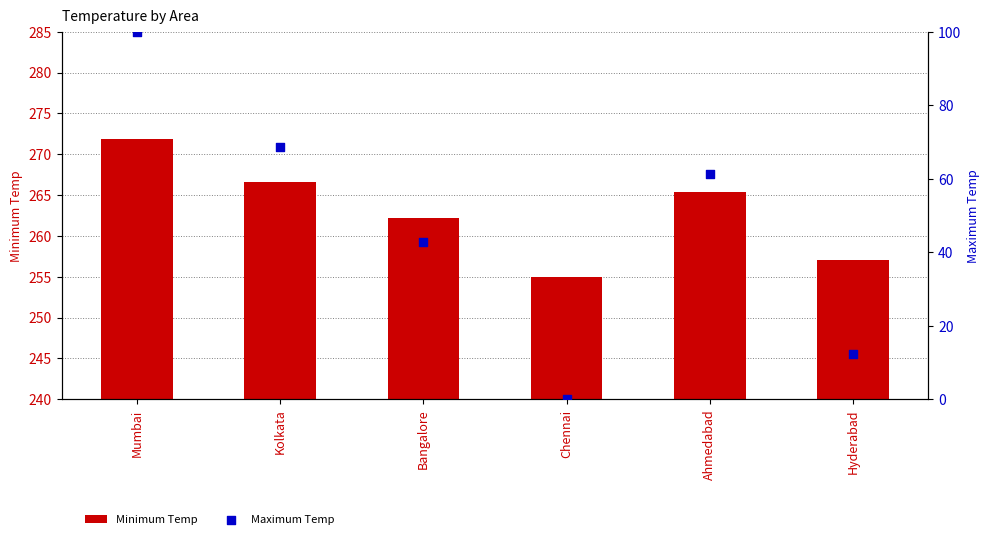

What are all the series names shown in the legend?

Minimum Temp, Maximum Temp